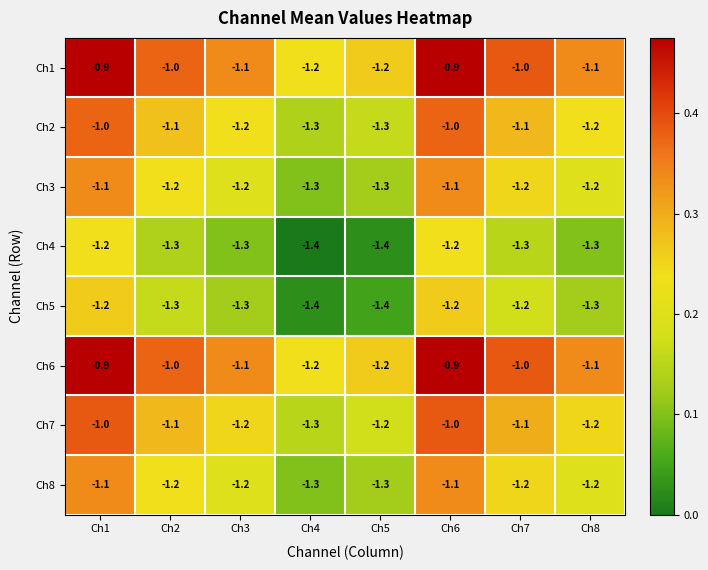

What is the maximum value shown in the chart?

-0.9